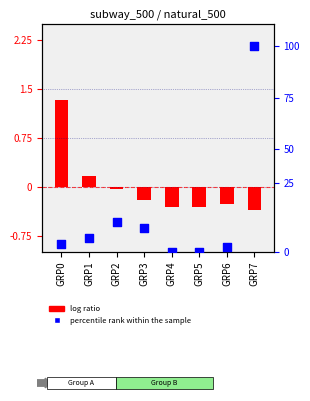

Which series has the largest Y range (max minus min)?

percentile rank within the sample